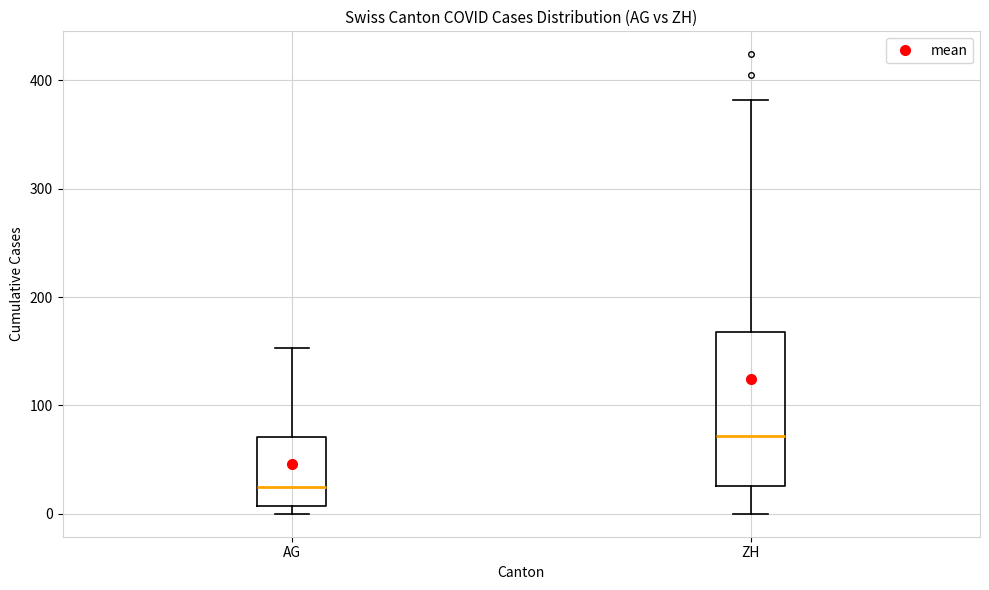

Which box's median line is the highest?

ZH